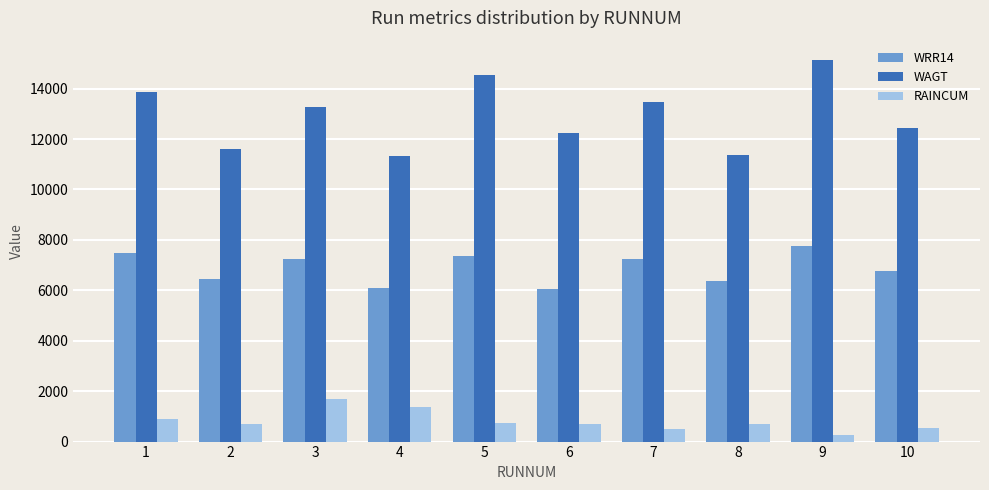

How many bars are there in total?

30